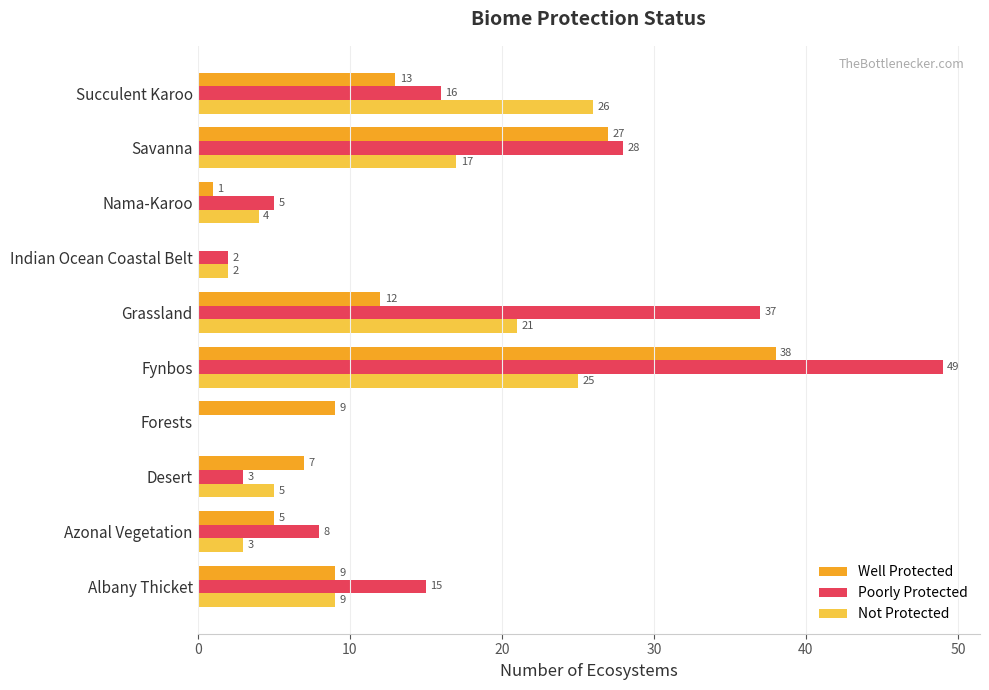

What are all the series names shown in the legend?

Well Protected, Poorly Protected, Not Protected